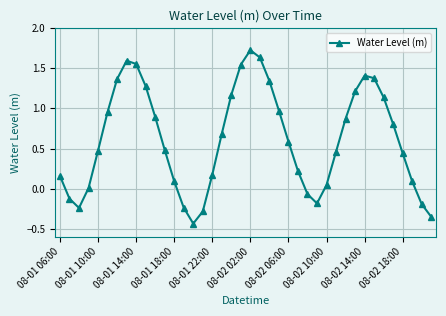

What is the average value?

0.6